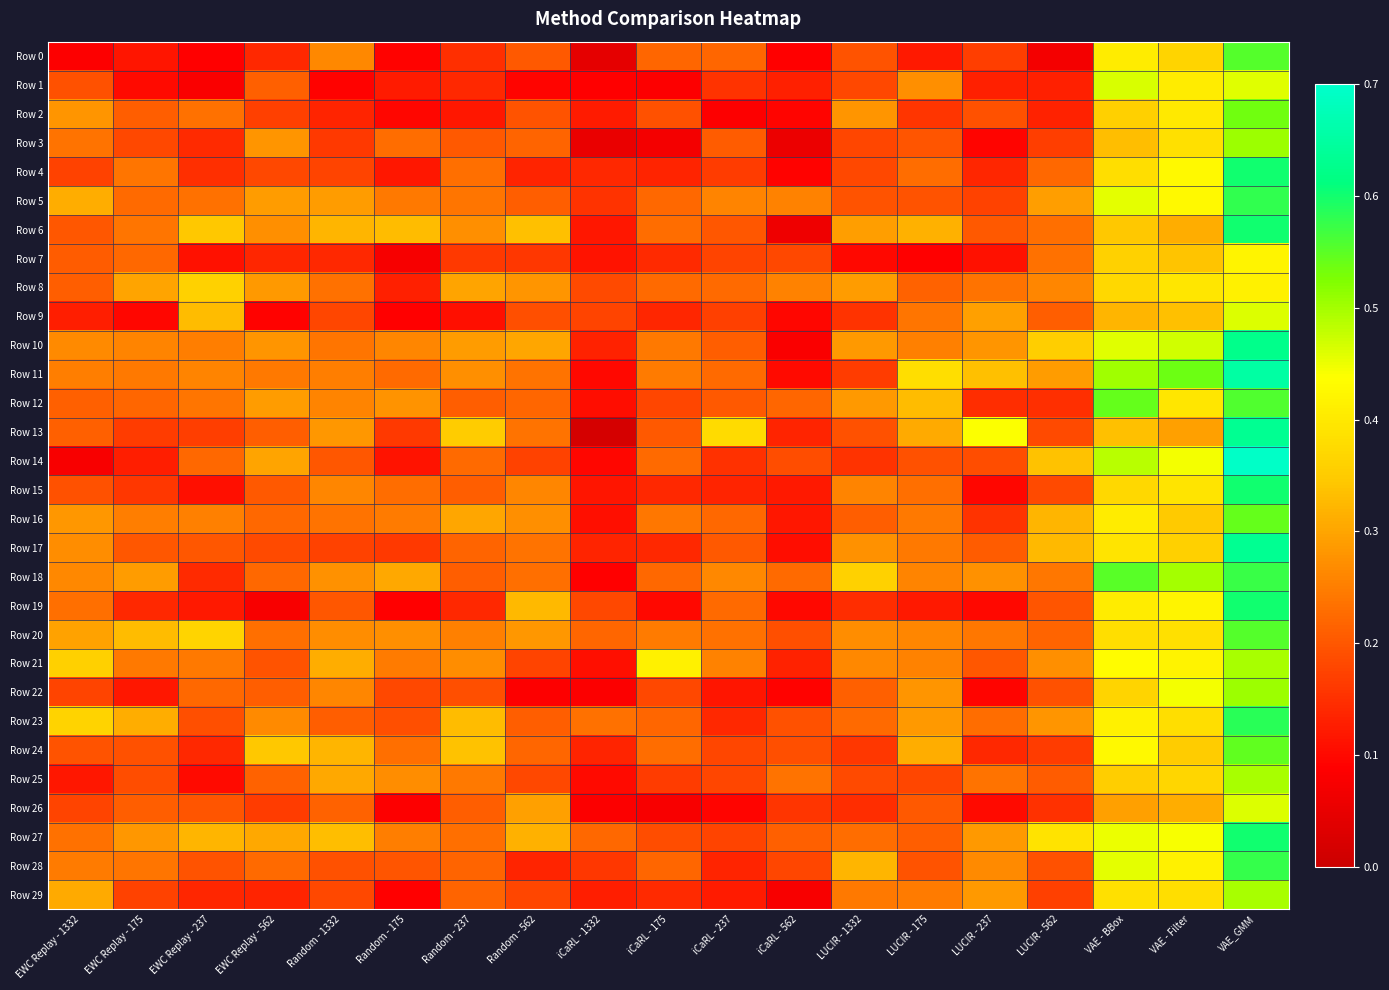

At how many categories does at least one series exceed 0?

19